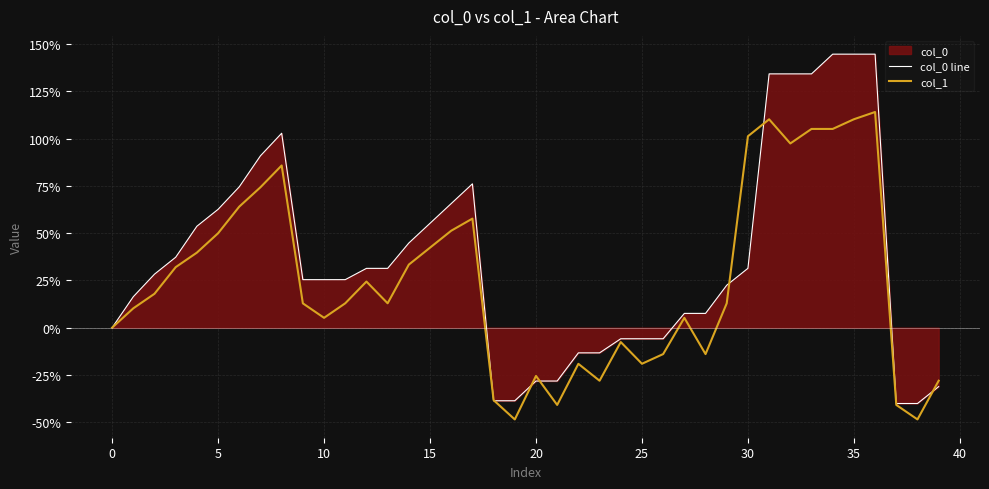

Is it true that col_1 equals 39.5 at 30?

False